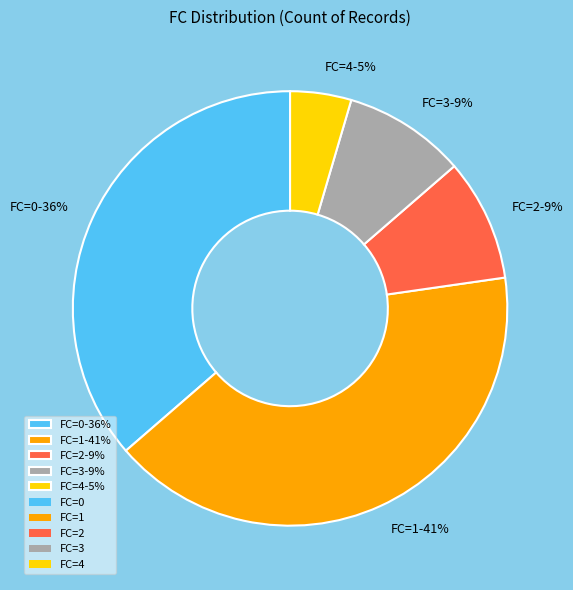

Does FC=3-9% account for over 50% of the chart?

No